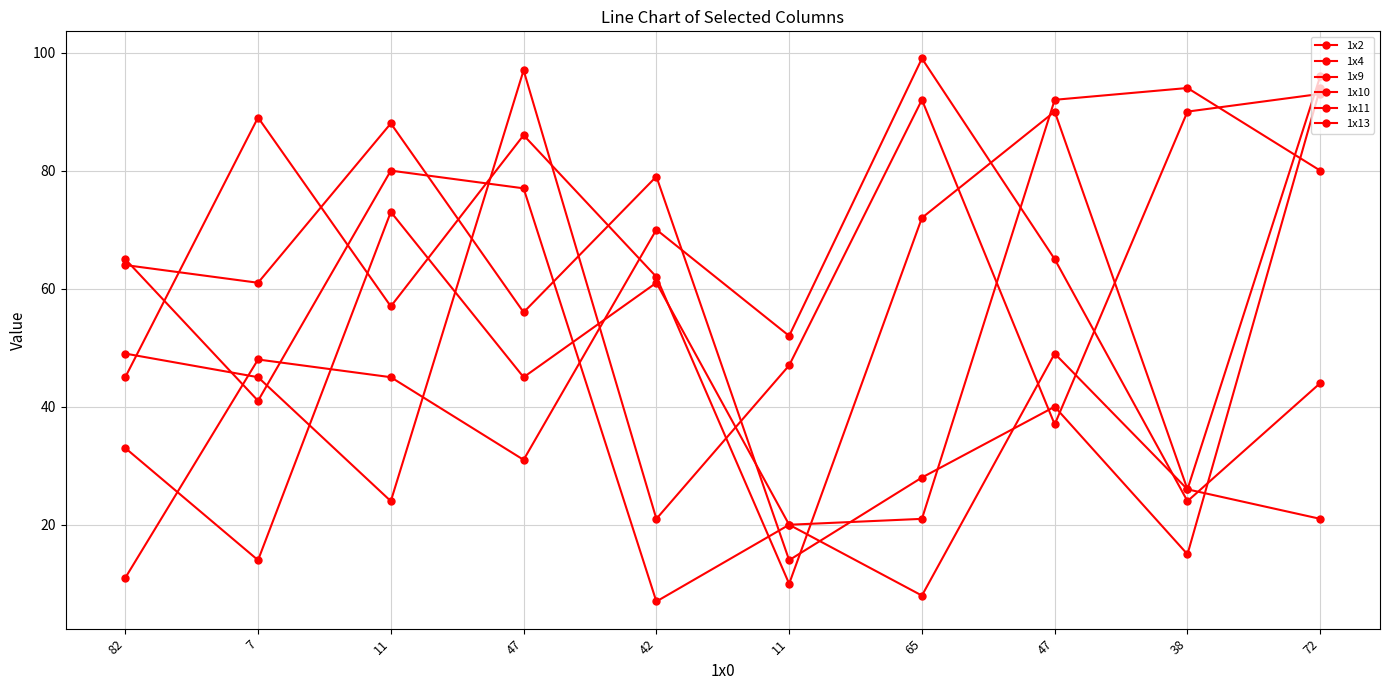

What is the maximum value shown in the chart?

99